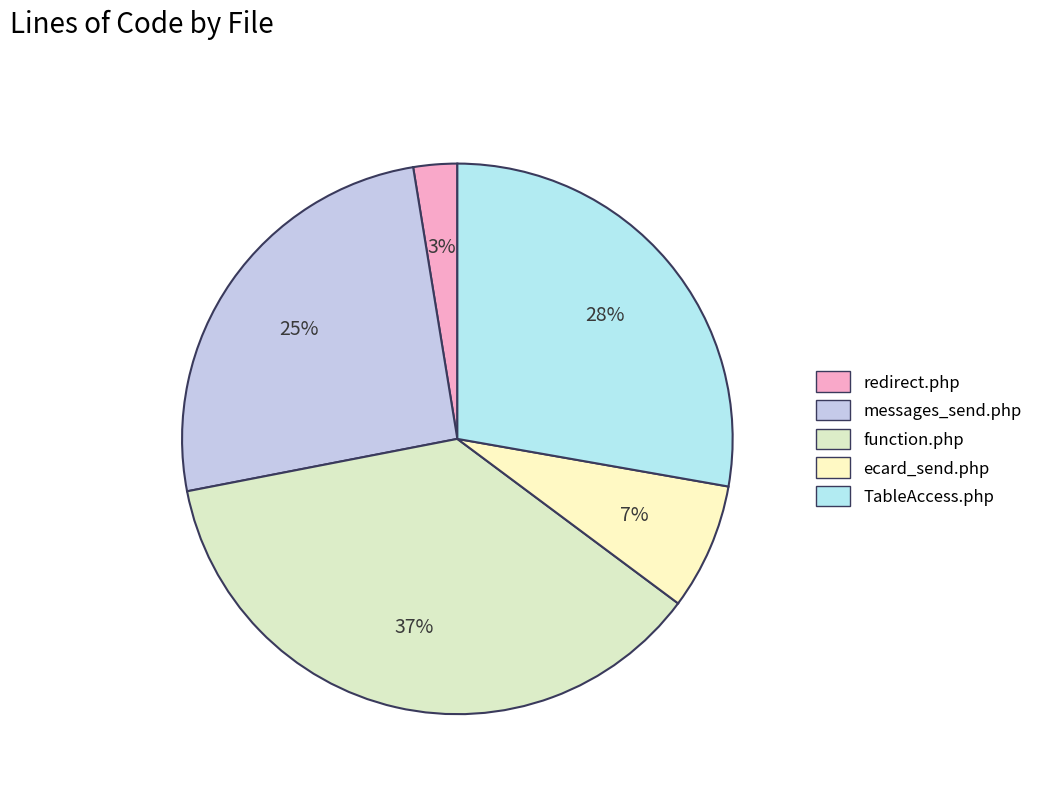

Rank the categories by value from highest to lowest.

function.php, TableAccess.php, messages_send.php, ecard_send.php, redirect.php